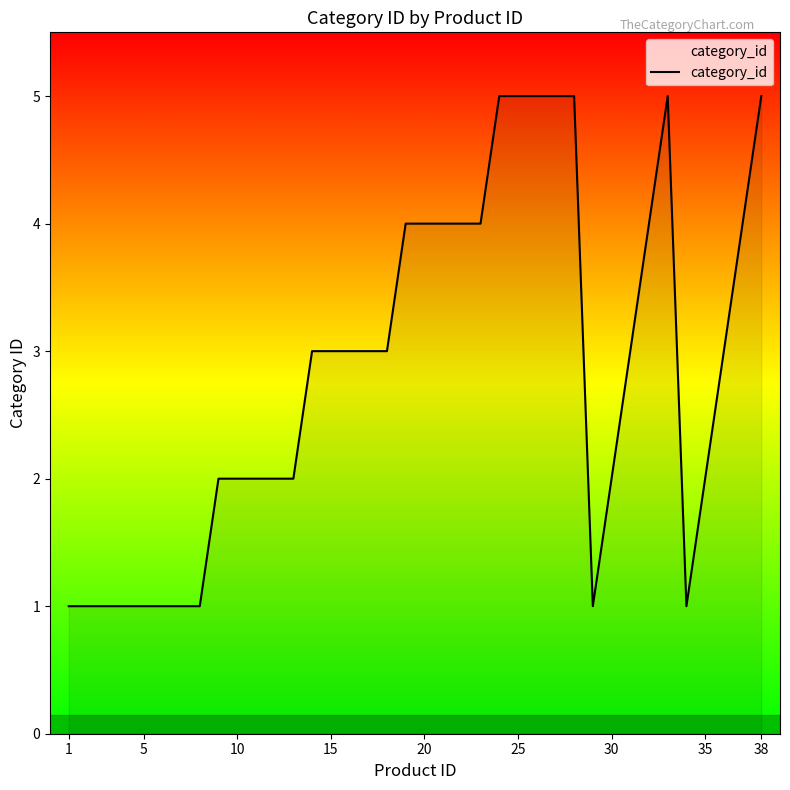

What is the maximum value shown in the chart?

5